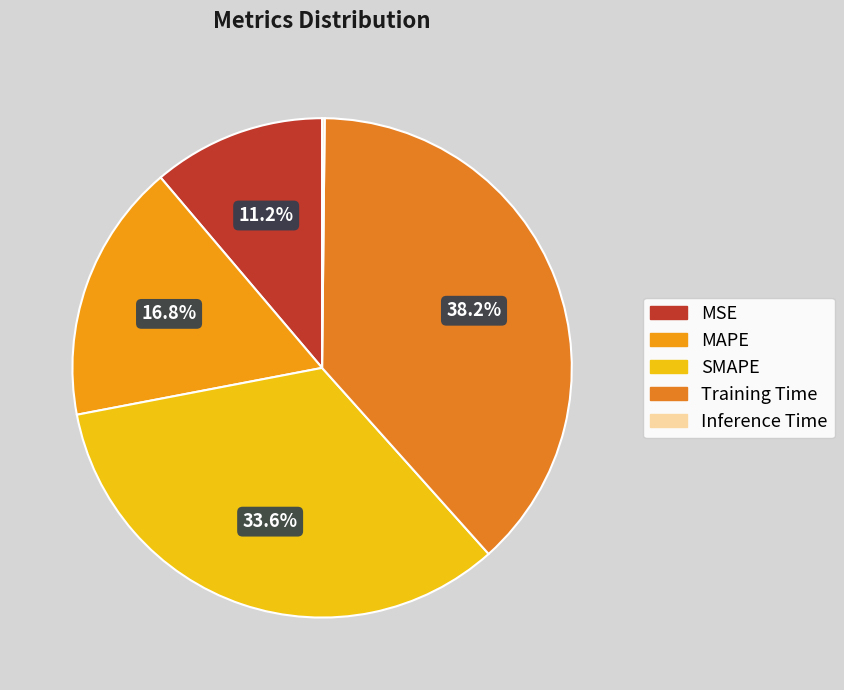

What portion of the pie excludes MAPE?

83.2%